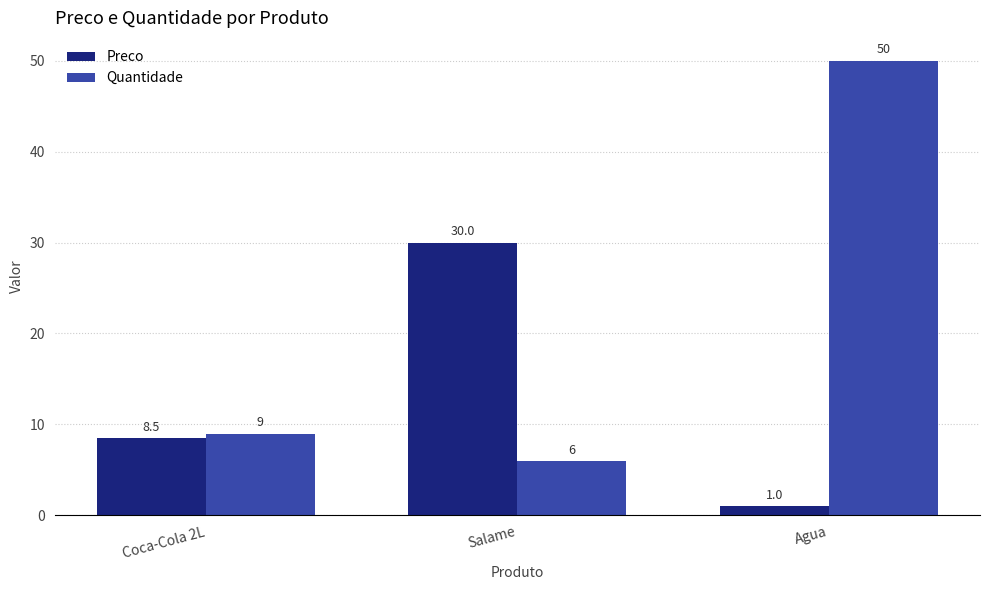

What is the average value of the Quantidade series?

21.7